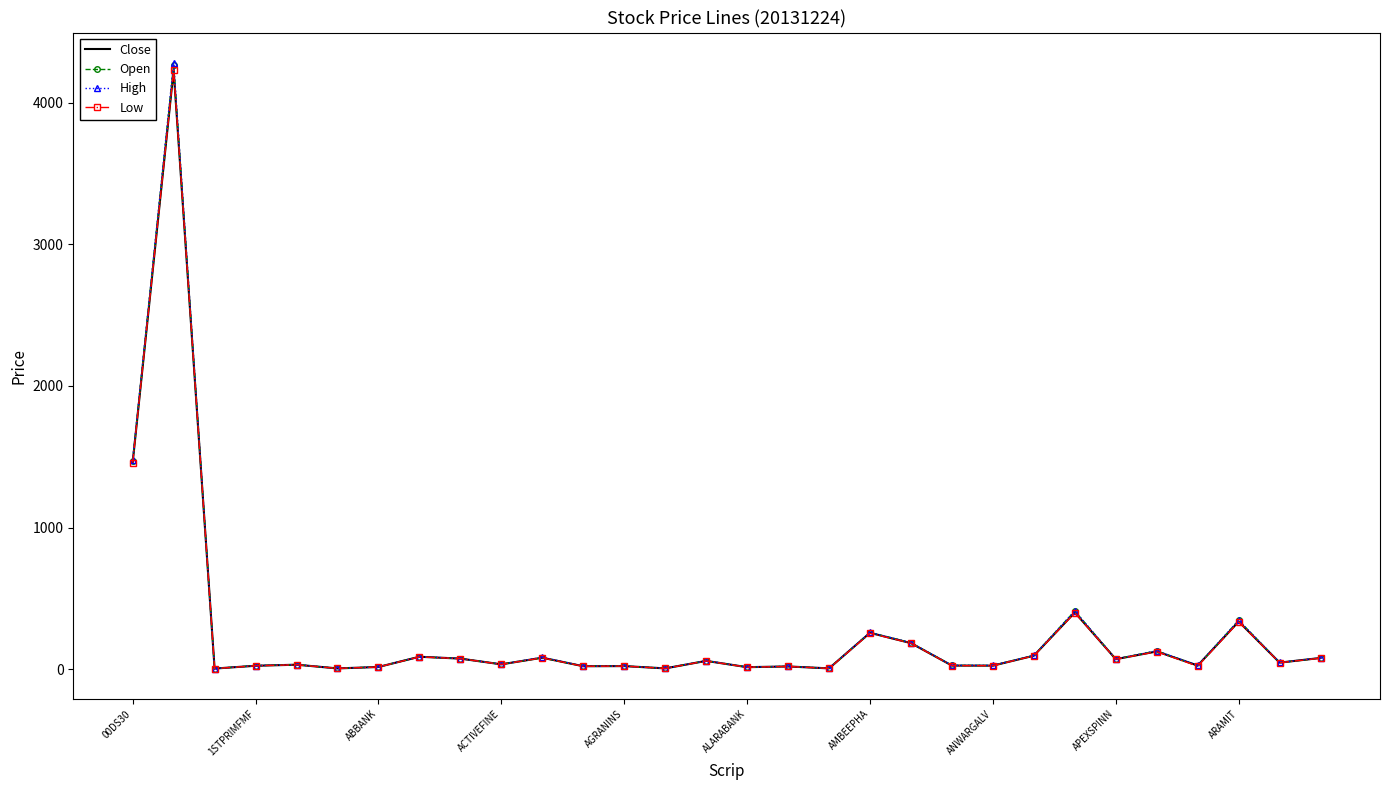

Which series has the largest range (max minus min)?

High